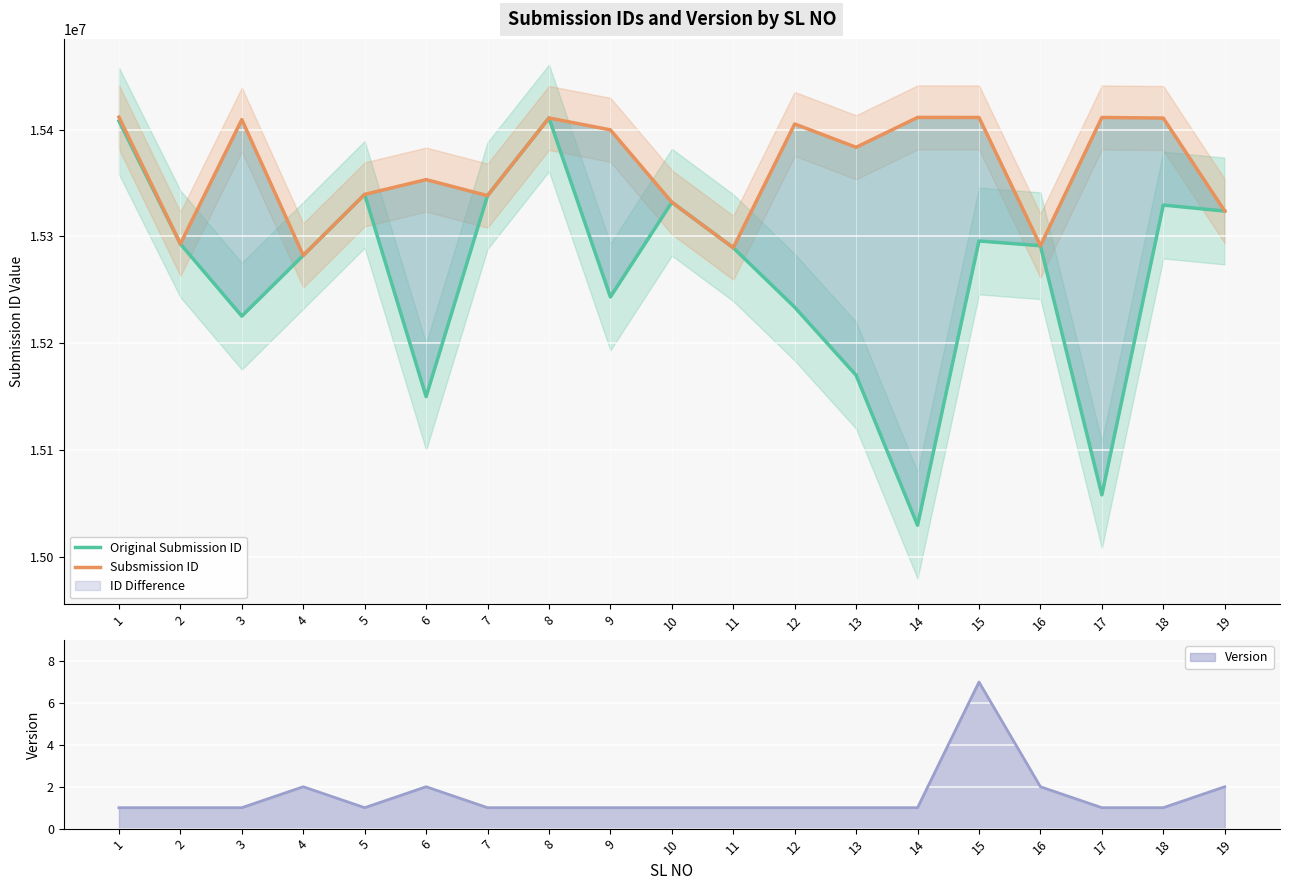

What is the spread (max minus min) of values at 15?

115702